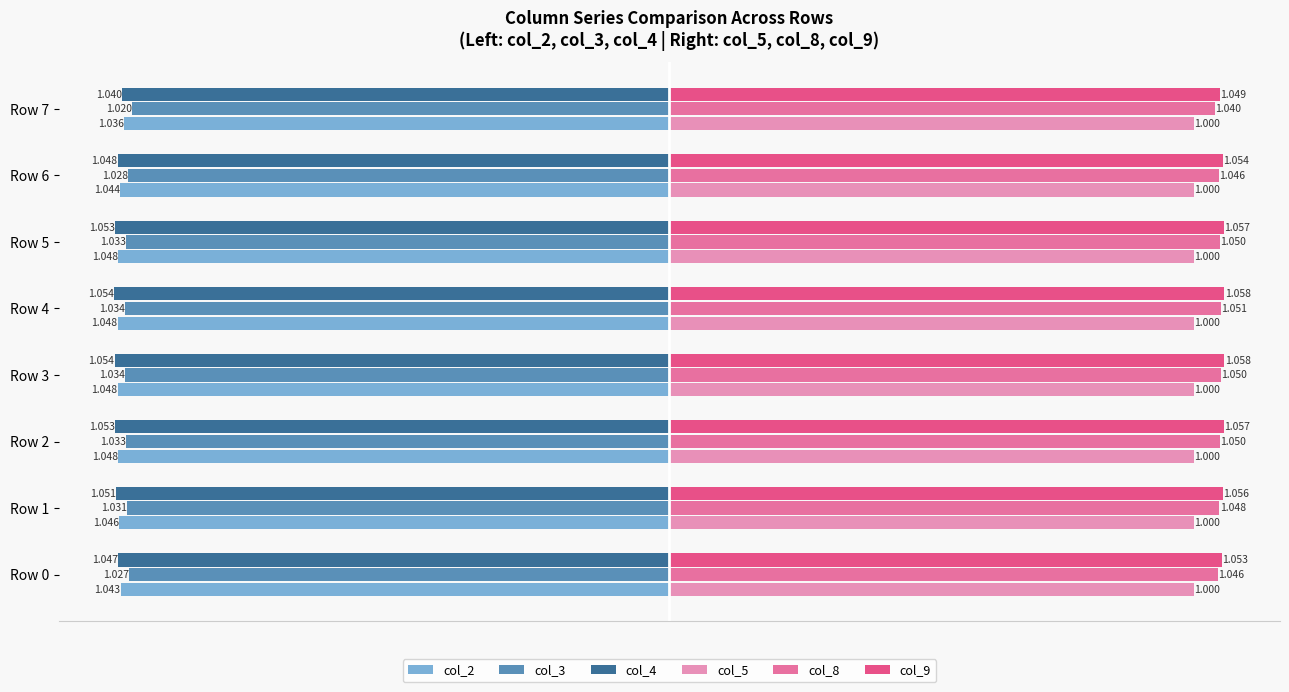

Is the value of col_8 at Row 2 greater than the value of col_4 at Row 2?

Yes